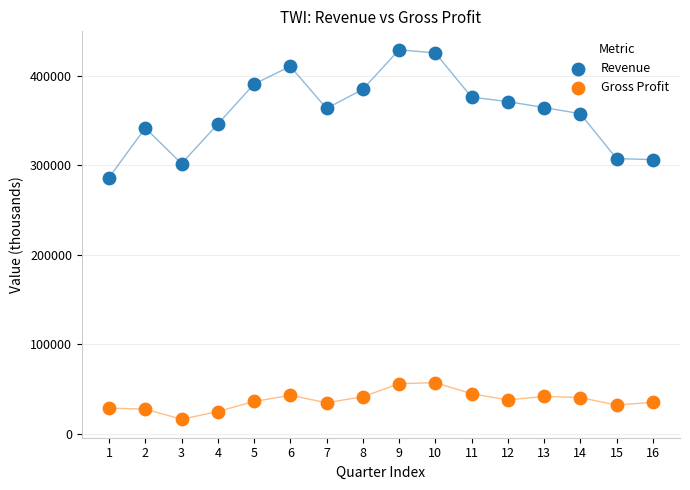

Which series contains the highest Y value?

Revenue